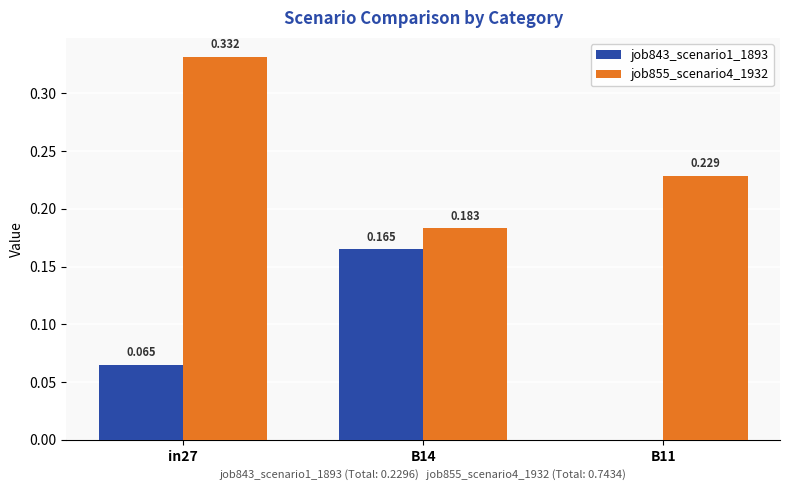

Which series has the largest total across all categories?

job855_scenario4_1932